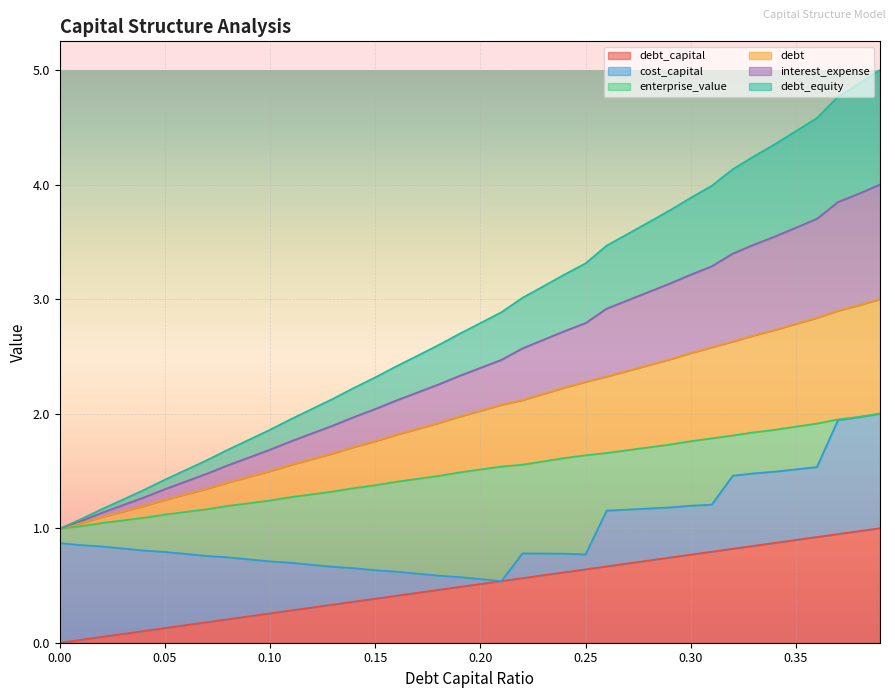

What position from the left is 0.31?

32